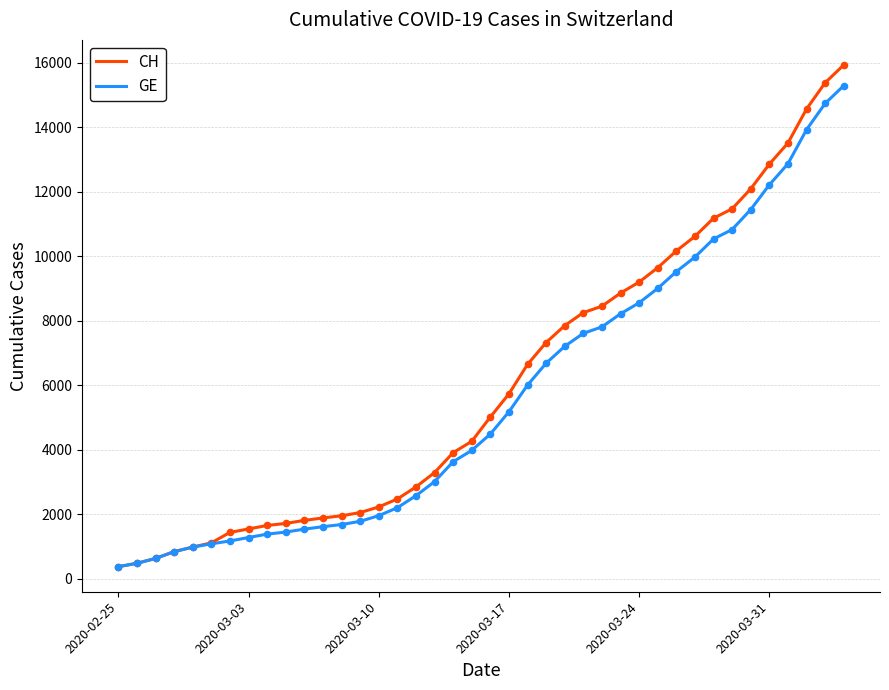

Which series has the largest range (max minus min)?

CH